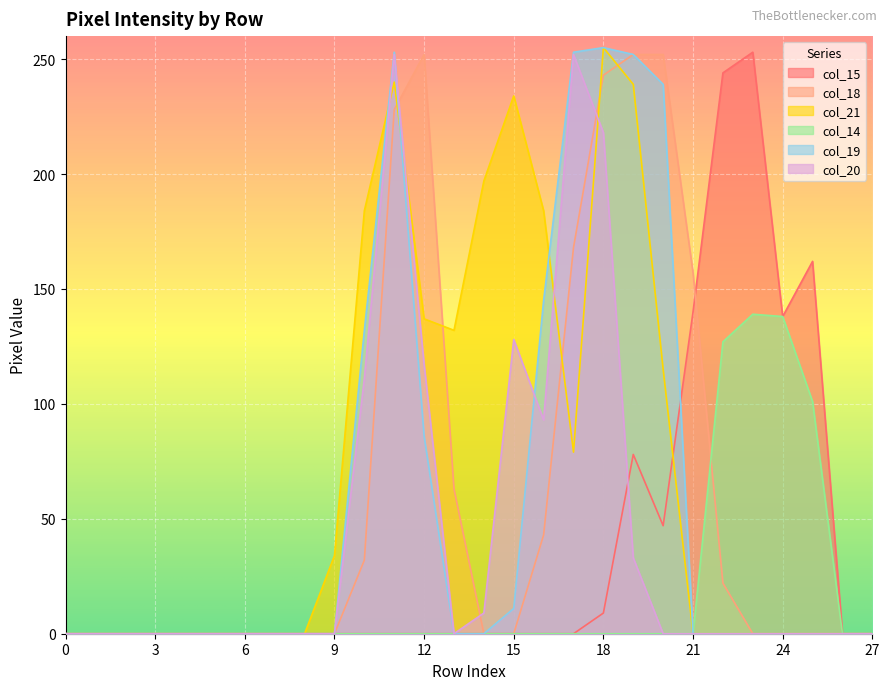

How many lines are shown in the chart?

6